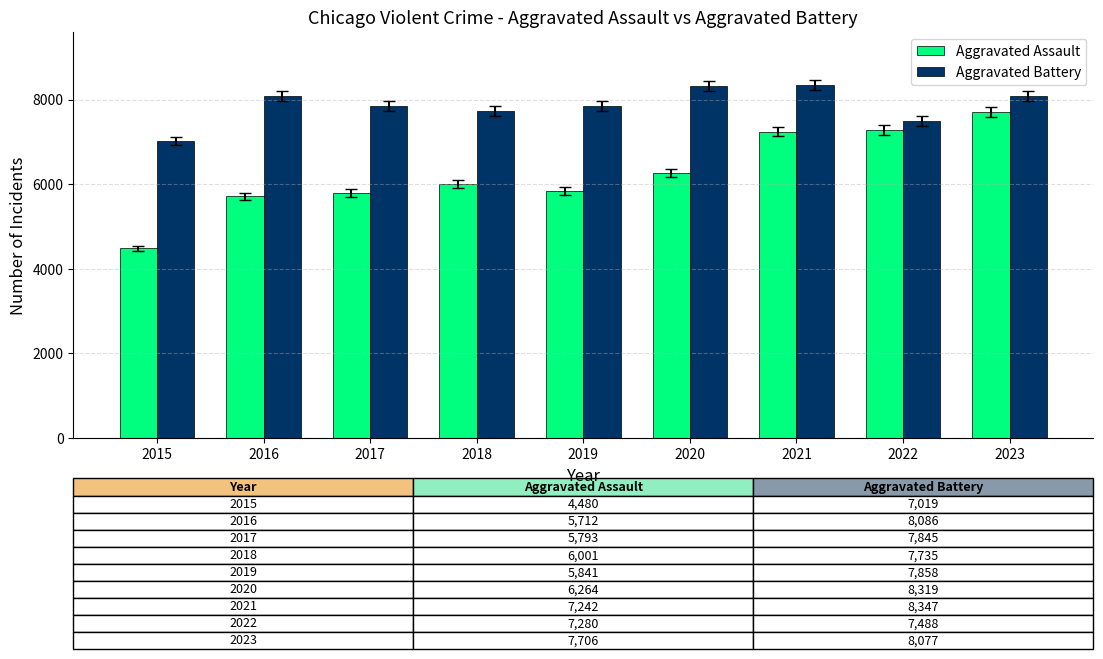

How many bars are there in total?

18